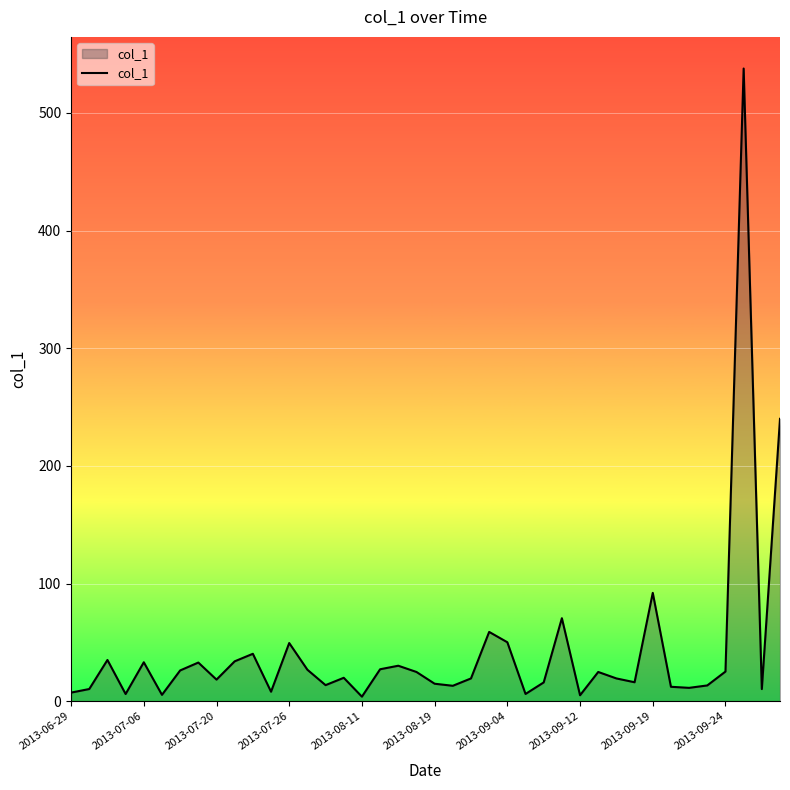

What is the maximum value shown in the chart?

537.8